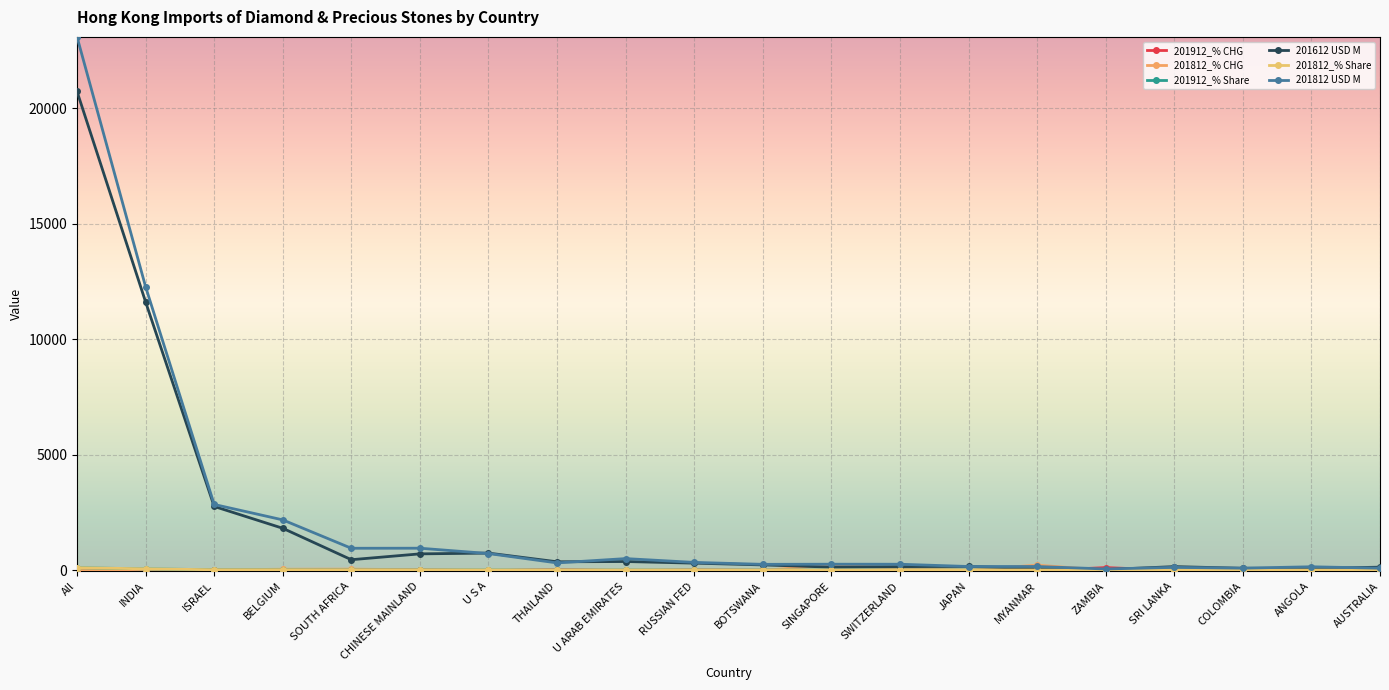

True or false: 201912_% CHG has a value of -27.3 at U S A.

True